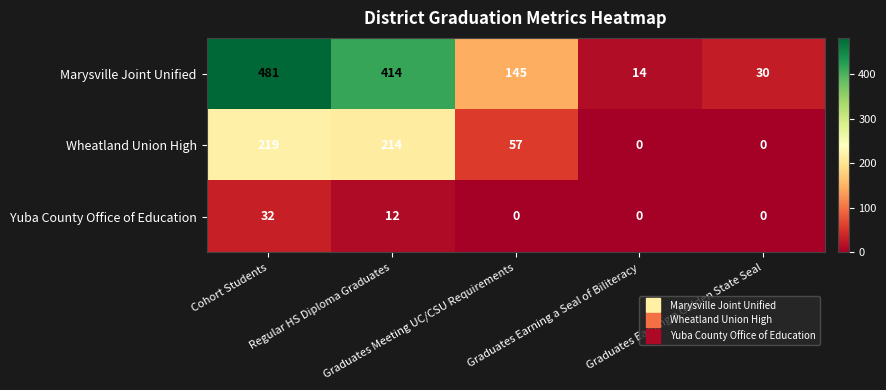

How many distinct data groups are displayed?

3